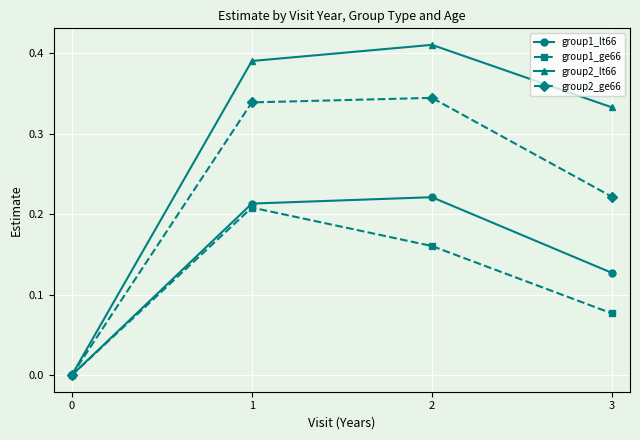

How many data points in group2_lt66 are above 0?

3